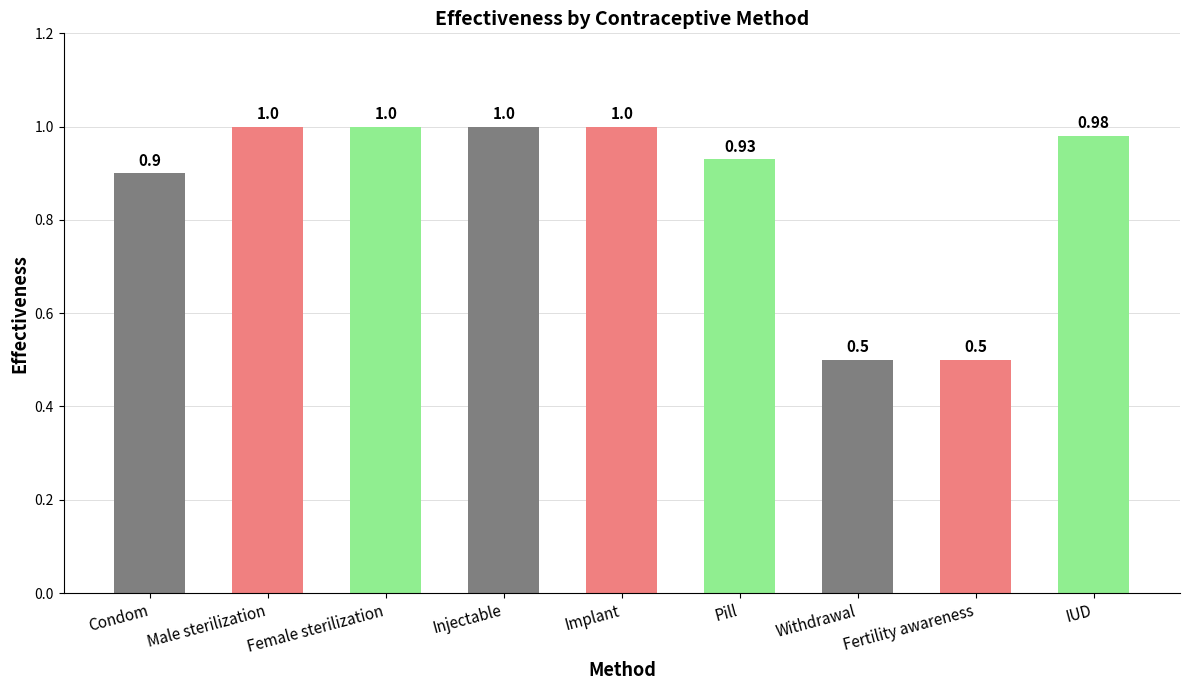

Reading left to right, what are all the values shown in this chart?

0.9	1.0	1.0	1.0	1.0	0.9	0.5	0.5	1.0